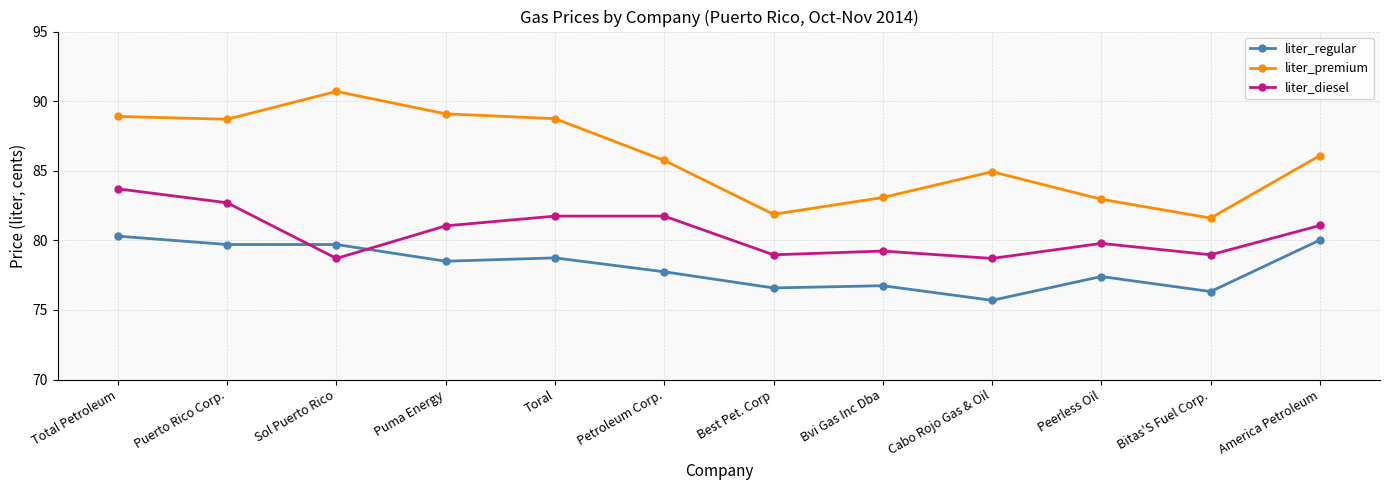

What is the minimum value for liter_regular?

75.7